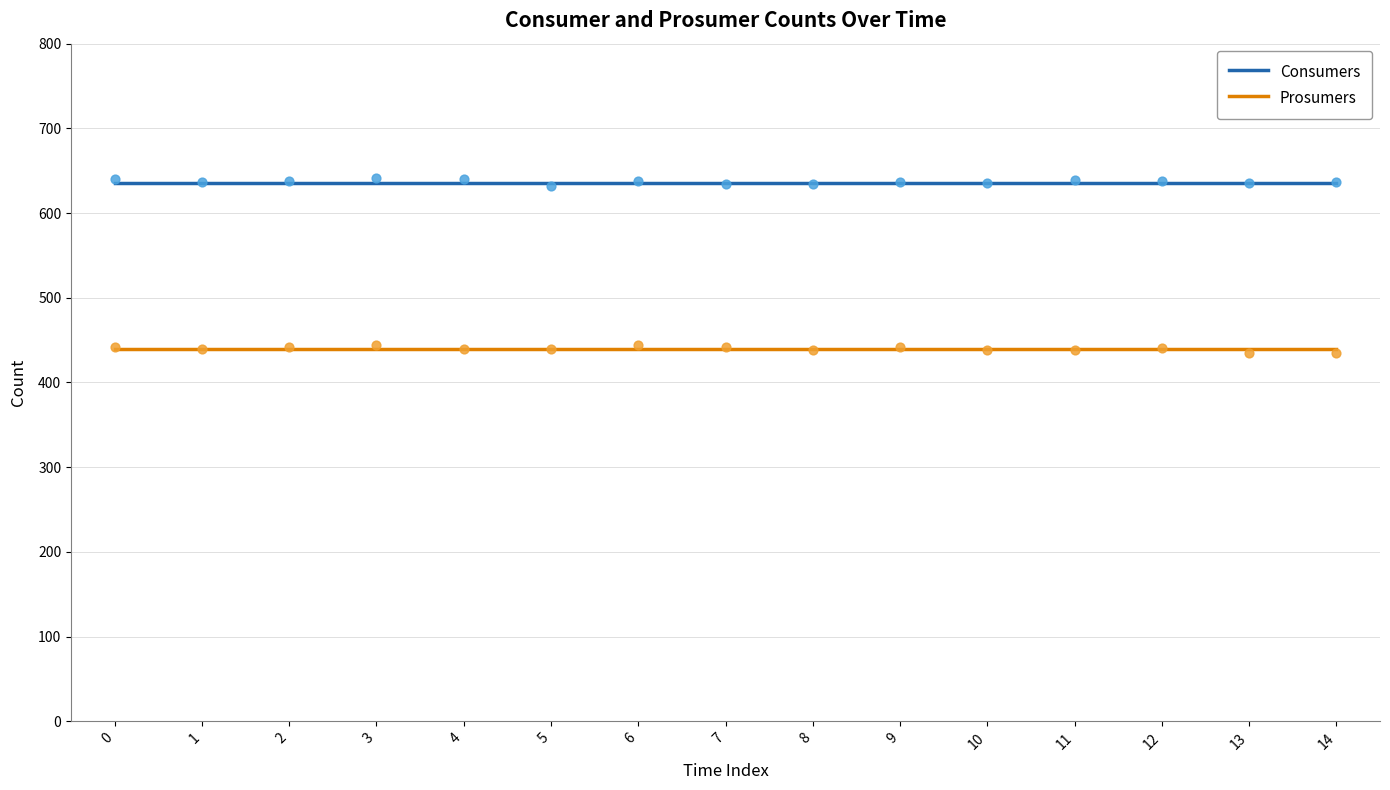

What are all the series names shown in the legend?

Consumers, Prosumers